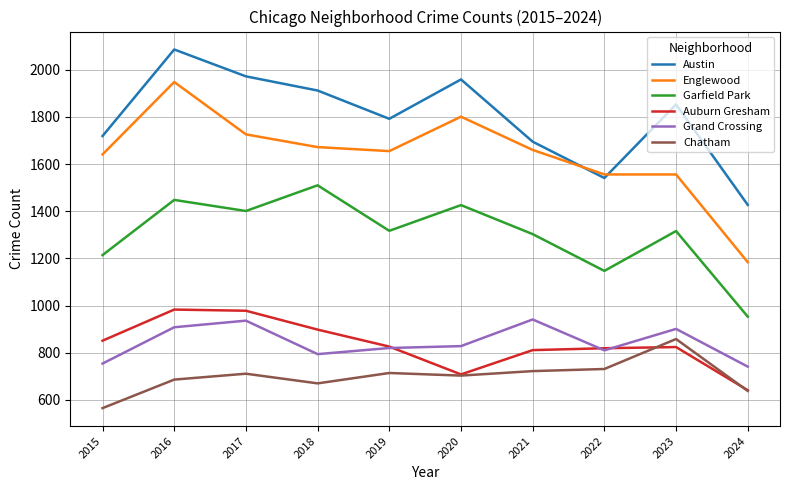

True or false: Chatham and Austin cross at least once.

False